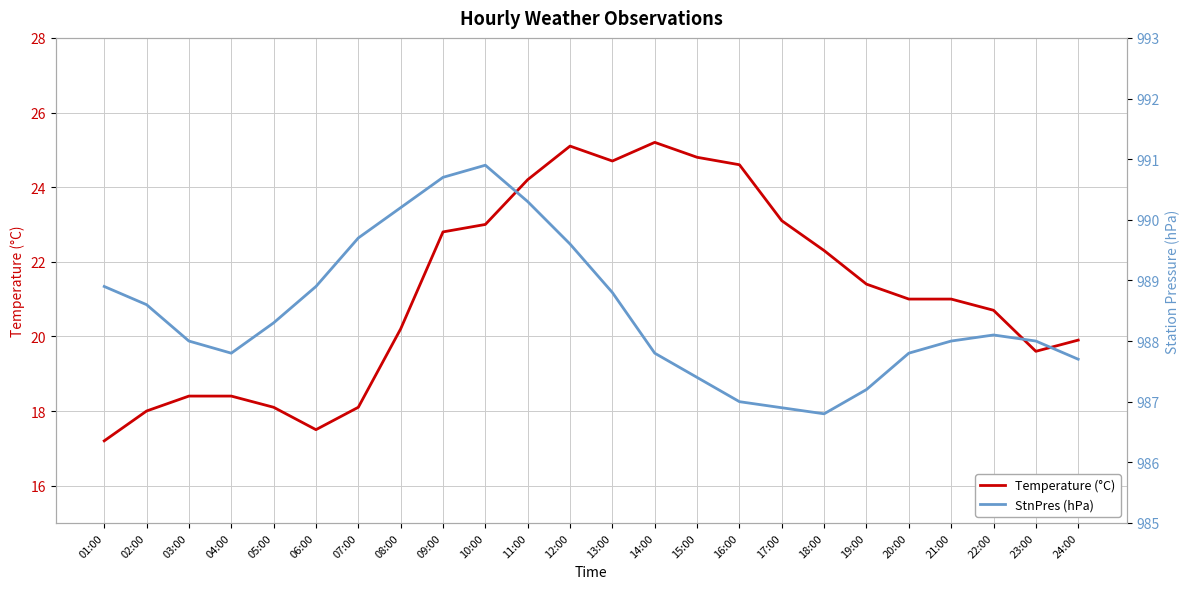

True or false: Temperature (°C) and StnPres (hPa) cross at least once.

False